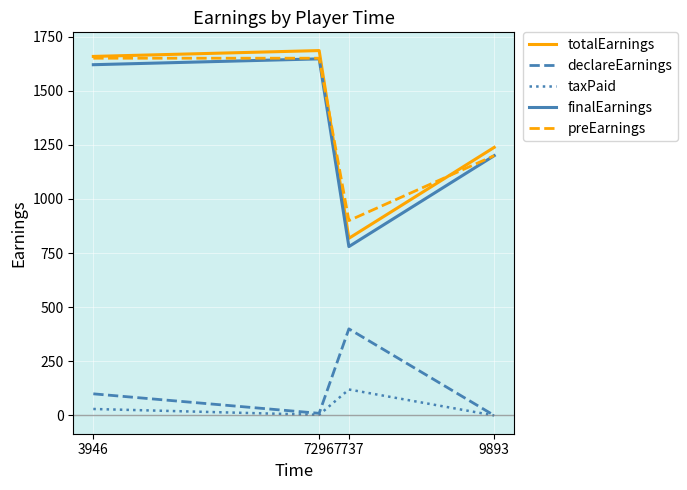

At which category does taxPaid reach its first local peak?

7737